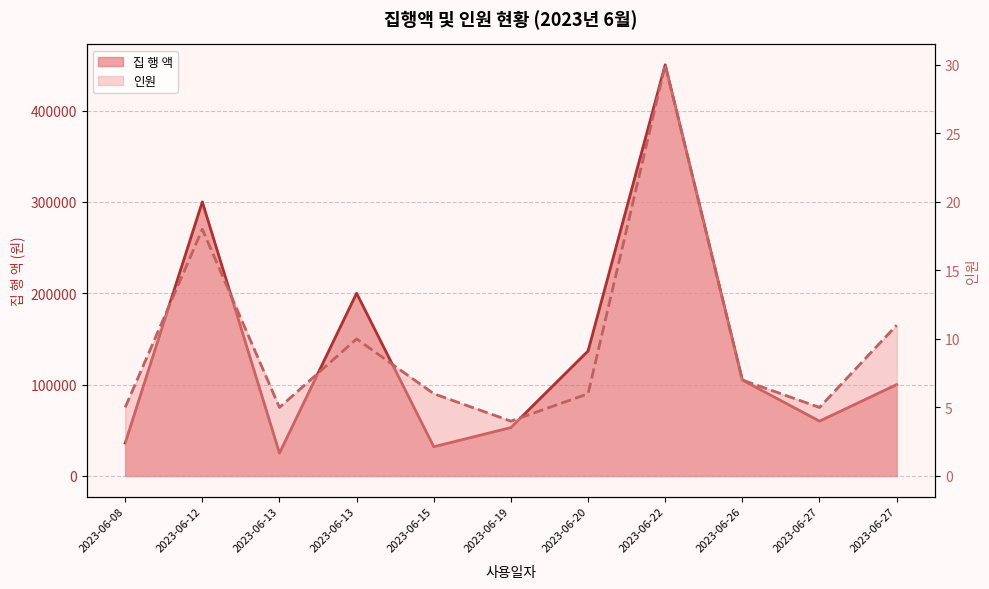

Reading right to left, extract all data points from this chart.

집 행 액: 100000	60000	105000	450000	136800	53000	32000	200000	25000	300000	36000
인원: 11	5	7	30	6	4	6	10	5	18	5